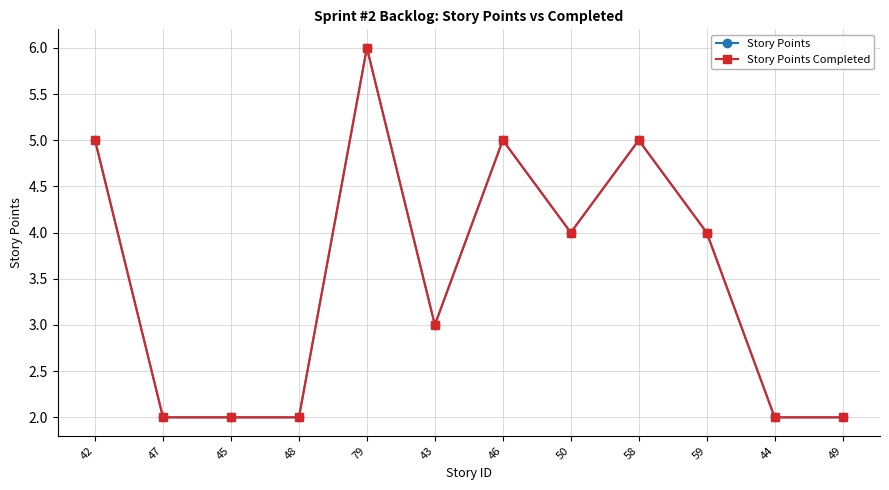

Is this an area chart (filled region under the line)?

No